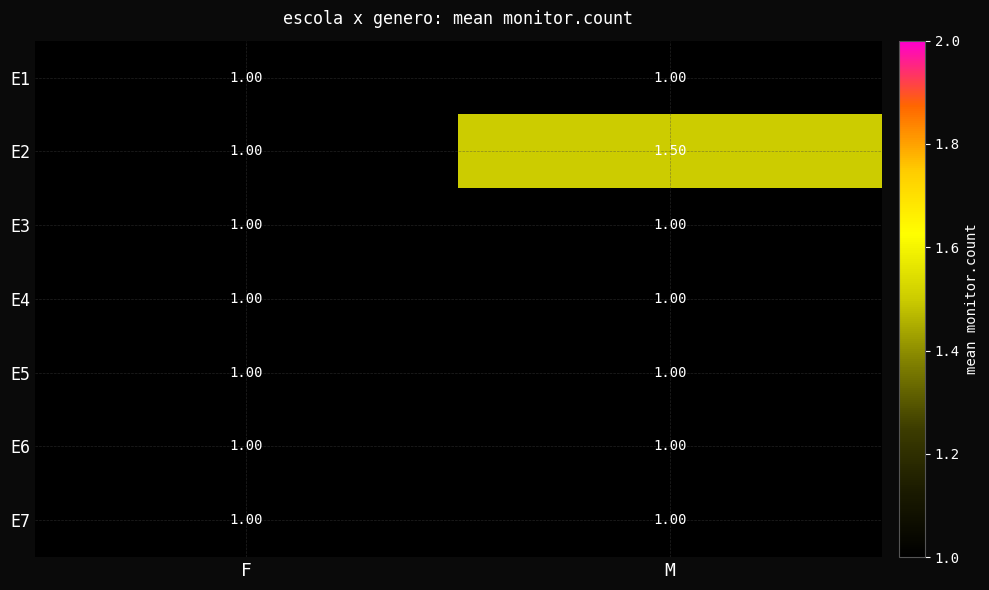

Rank the categories by E2 value from highest to lowest.

M, F